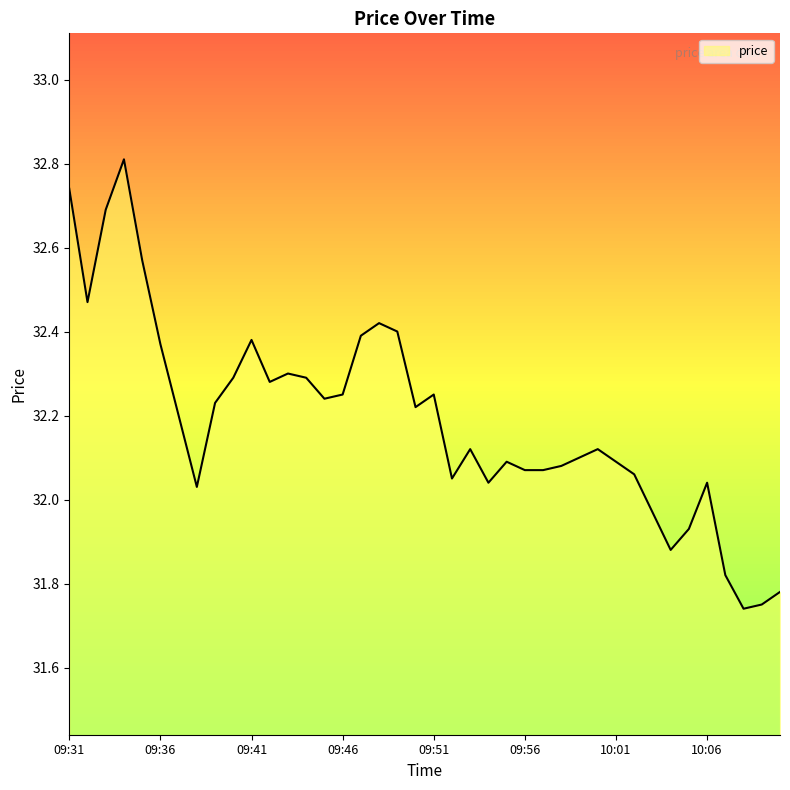

What is the difference between the maximum and minimum values?

1.1